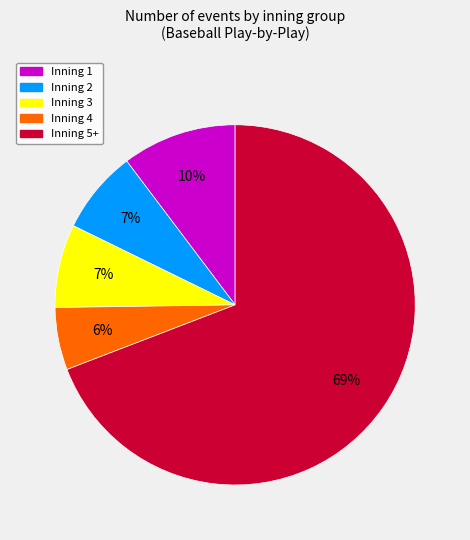

How many segments does this pie chart have?

5